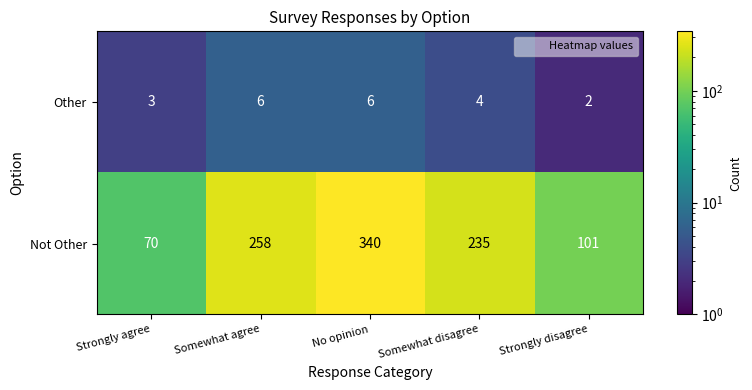

What is the difference between the Not Other values at No opinion and Strongly agree?

270